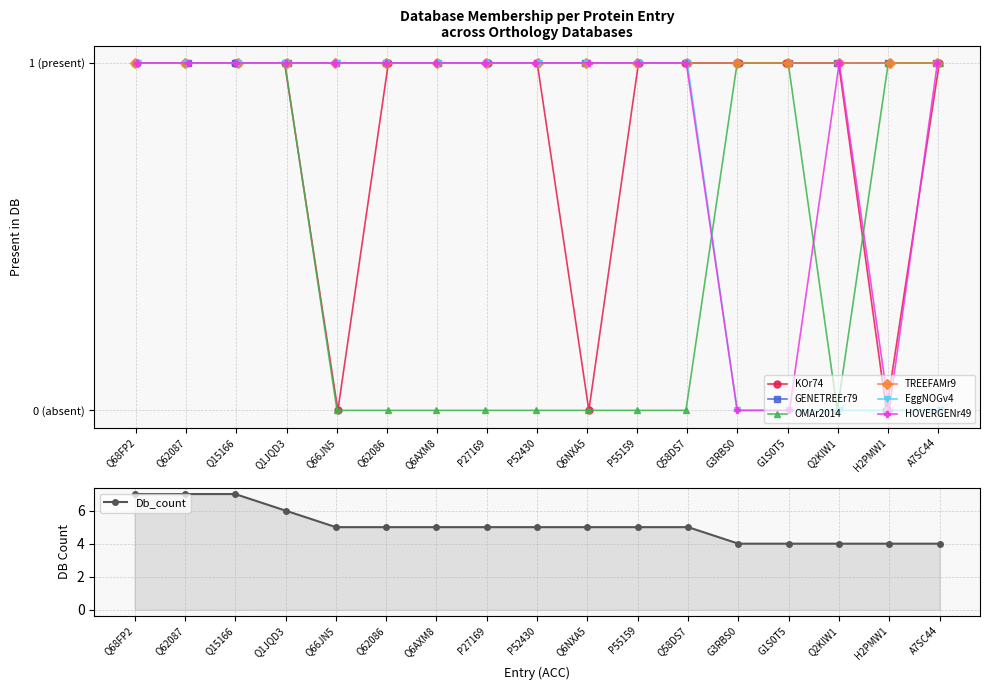

Is it true that KOr74 equals 0 at H2PMW1?

True